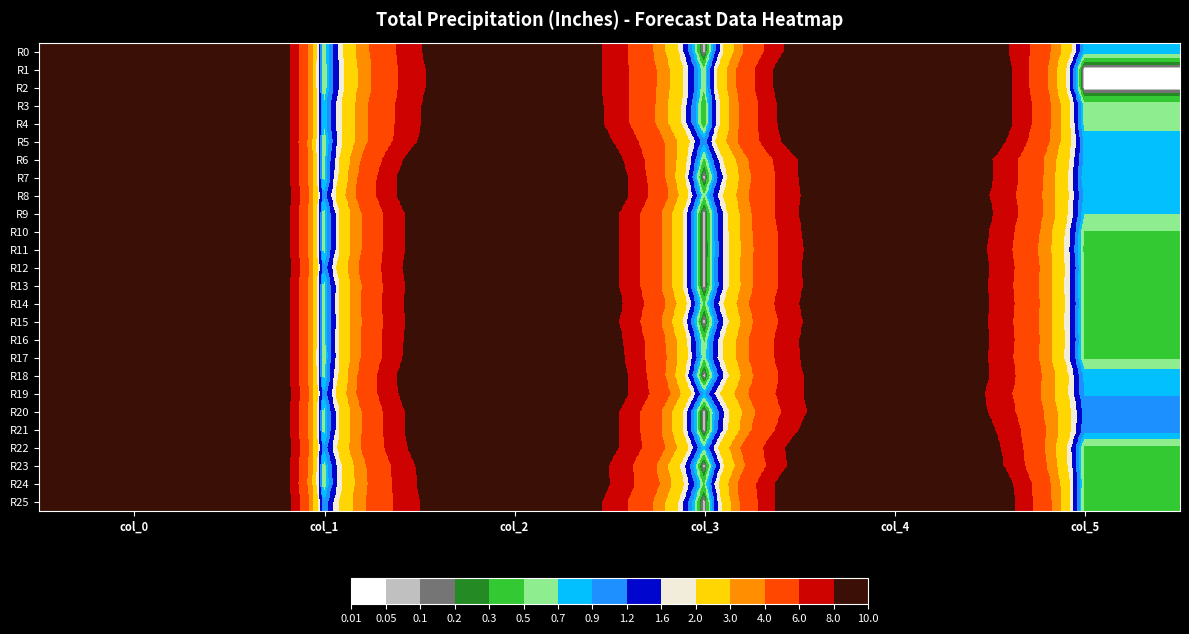

Rank the series by their maximum value, from lowest to highest.

R19, R8, R12, R22, R25, R5, R24, R3, R4, R0, R6, R7, R9, R10, R11, R13, R14, R15, R16, R18, R20, R21, R23, R1, R2, R17